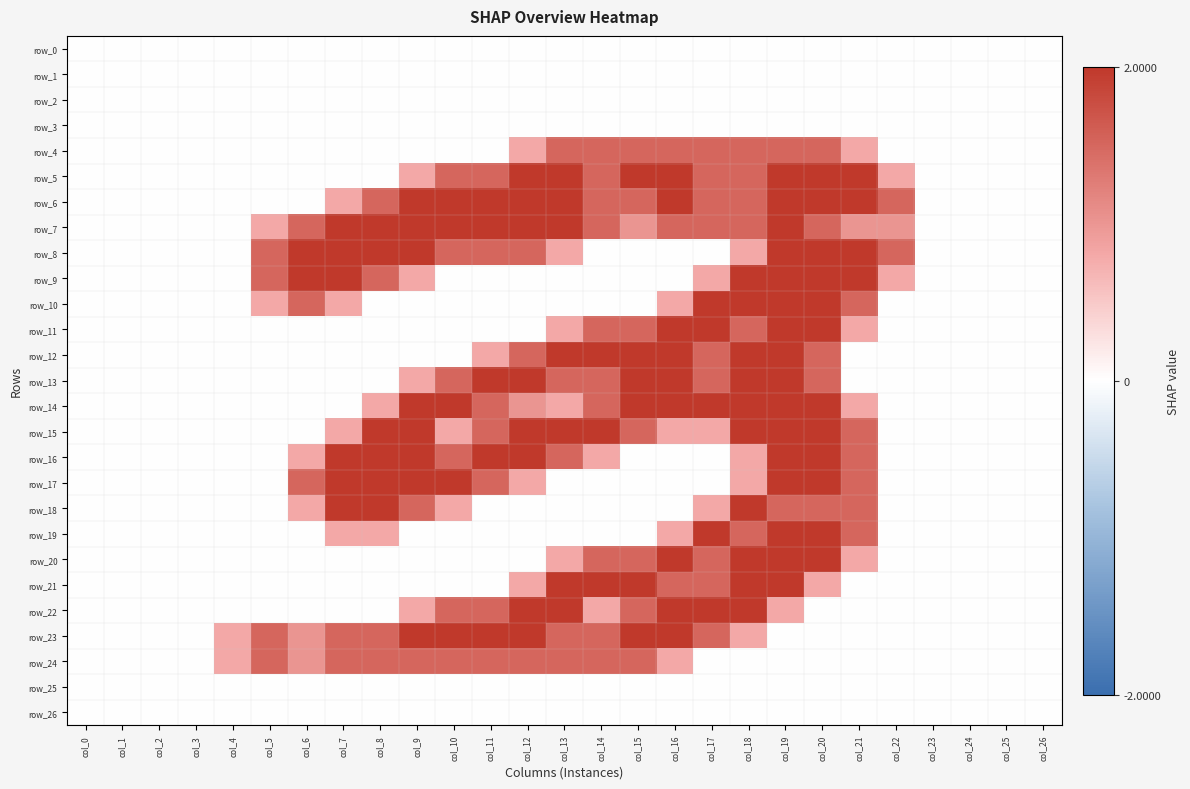

What is the average value of the row_14 series?

0.8